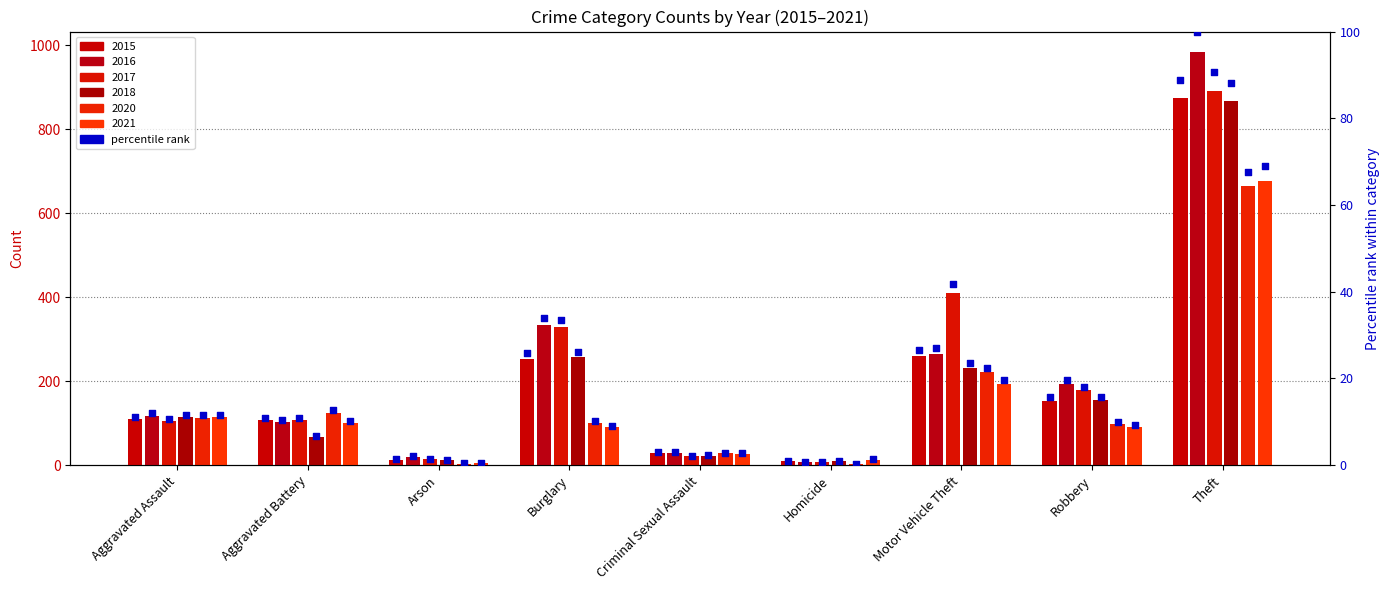

Between Aggravated Assault and Aggravated Battery, which is larger?

Aggravated Assault